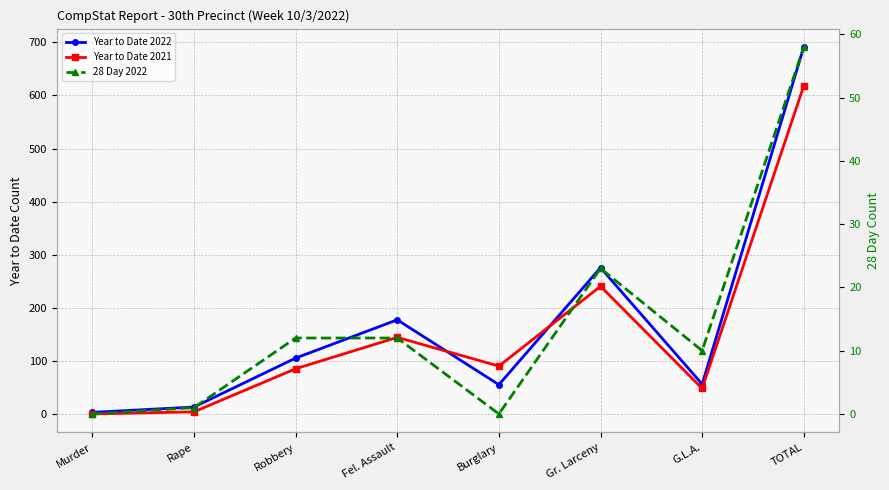

Is the value of Year to Date 2022 at Rape greater than the value of 28 Day 2022 at Rape?

Yes